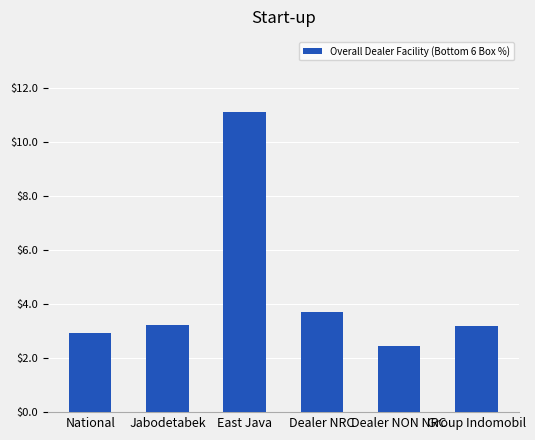

Is it true that the value at Dealer NRC is 1.5?

False